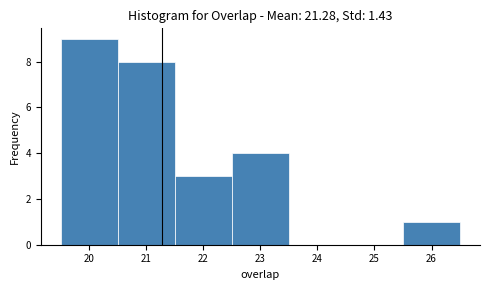

Reading left to right, transcribe this chart: for each bar, give the range it covers on the x-axis and its height. The values are not printed on the chart, so give them approximately, as read against the axis.

19.5 to 20.5: 9
20.5 to 21.5: 8
21.5 to 22.5: 3
22.5 to 23.5: 4
23.5 to 24.5: 0
24.5 to 25.5: 0
25.5 to 26.5: 1